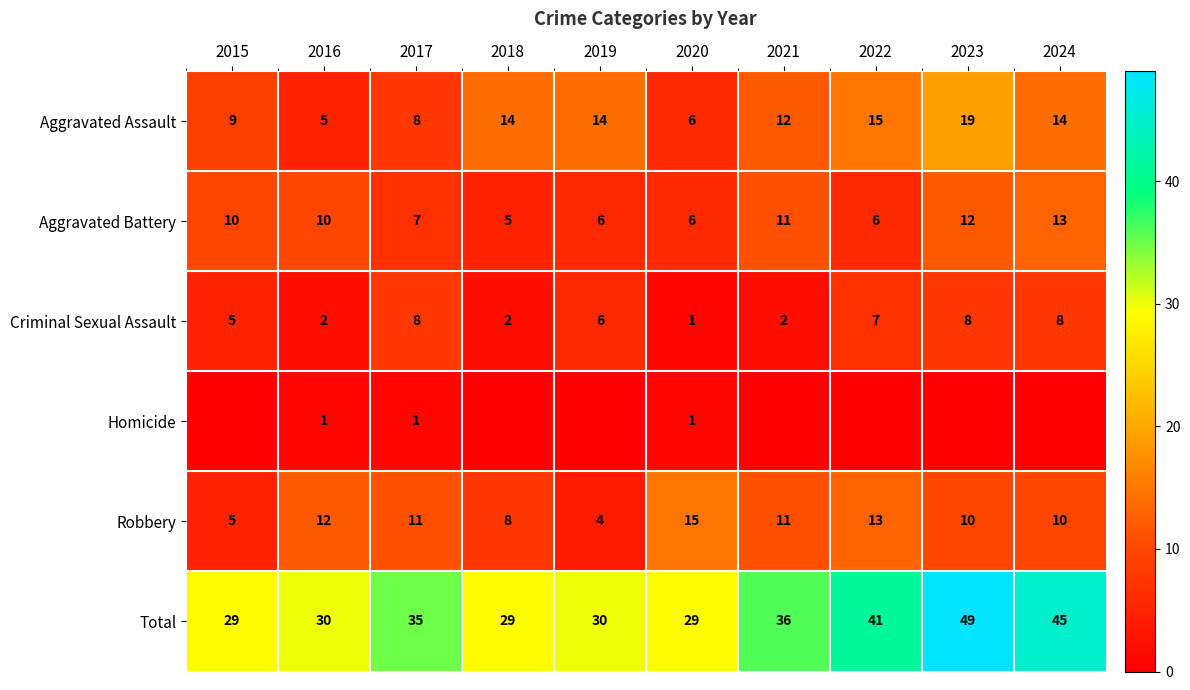

What is the difference between the Total values at 2021 and 2020?

7